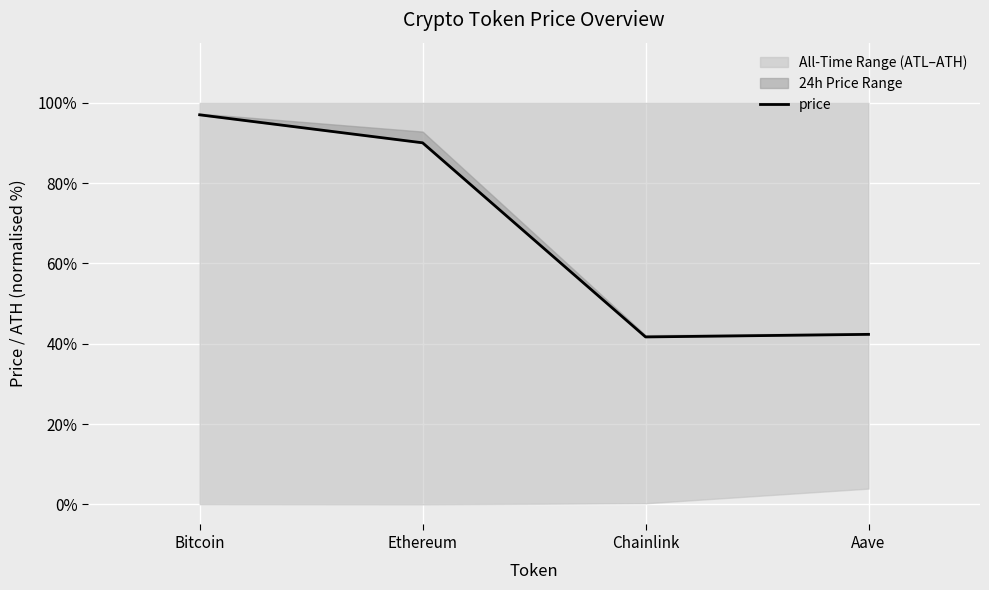

How many lines are shown in the chart?

1